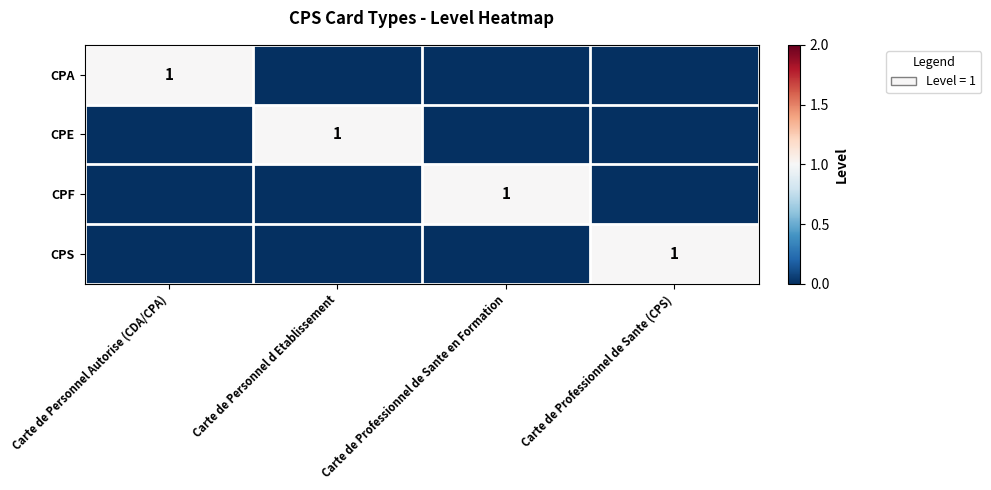

At which category is the sum across all series the highest?

Carte de Personnel Autorise (CDA/CPA)